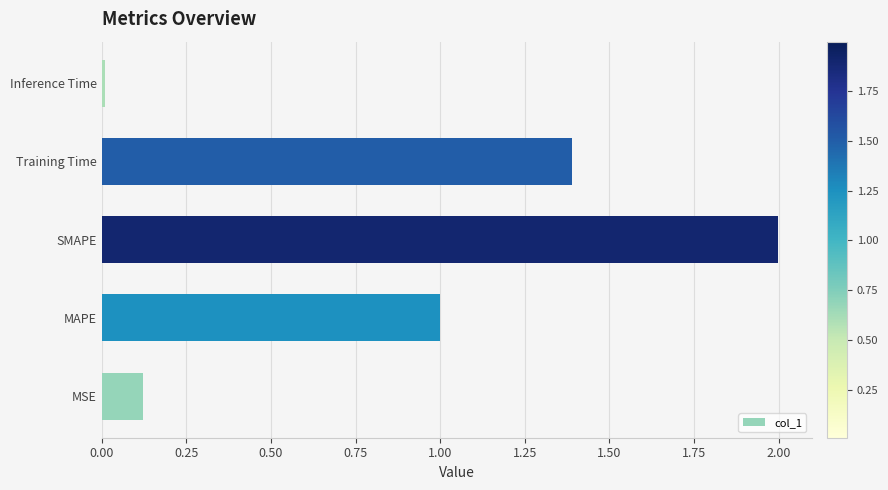

At which category does the chart reach its minimum across all series?

Inference Time